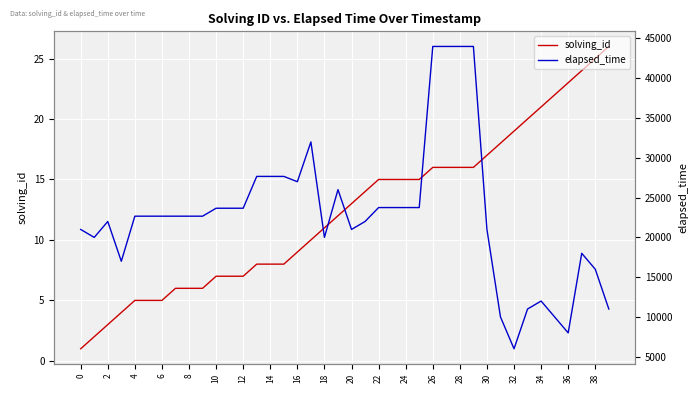

What is the maximum value for solving_id?

26